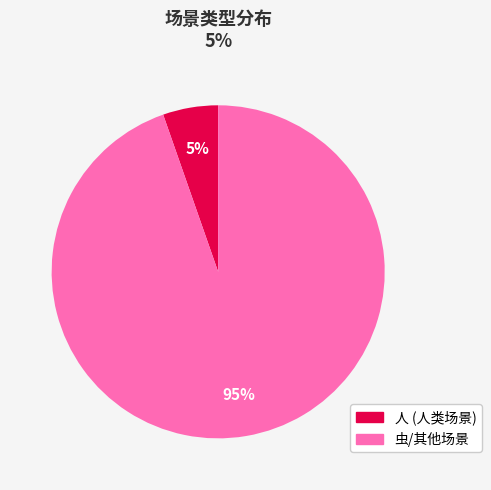

Does any single category account for the majority?

Yes